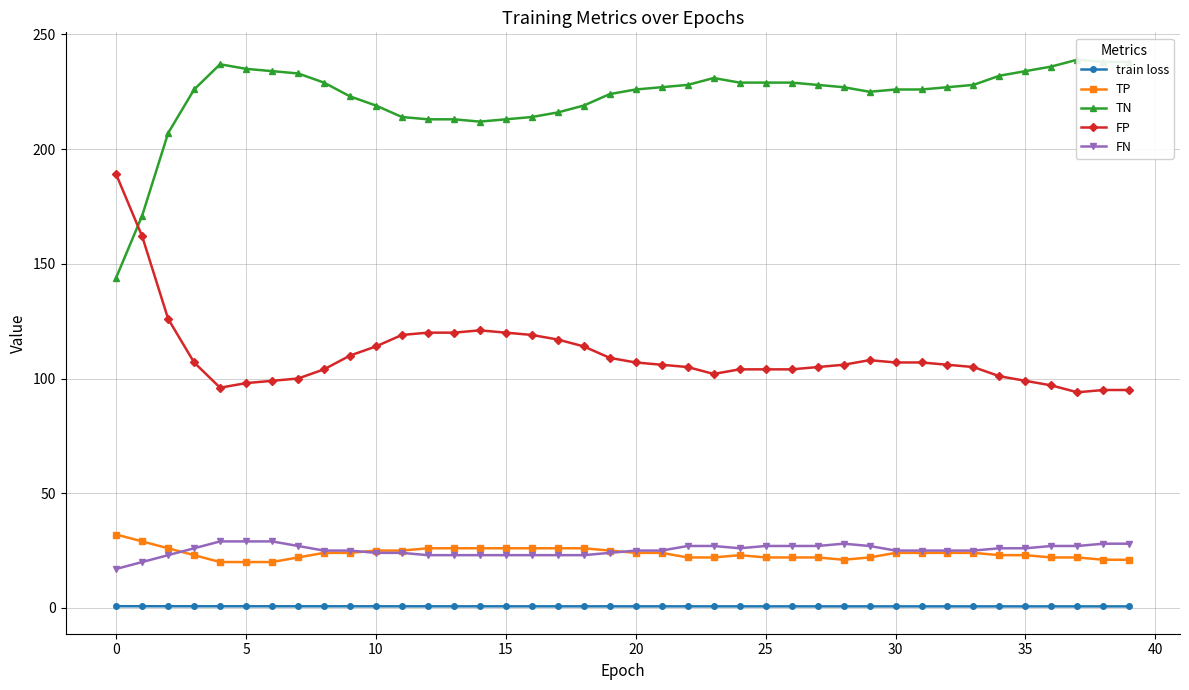

True or false: train loss and FN intersect in this chart.

False